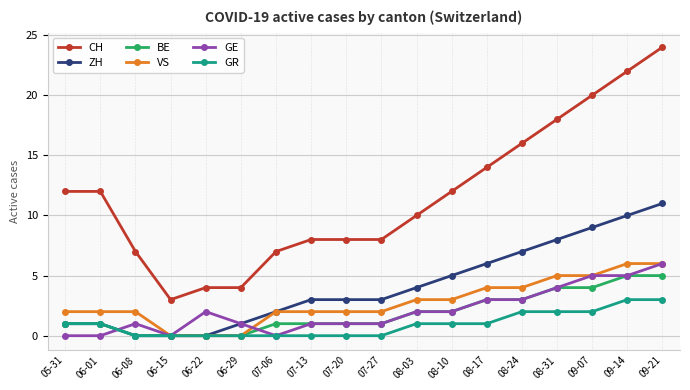

Which series has the widest spread of values?

CH